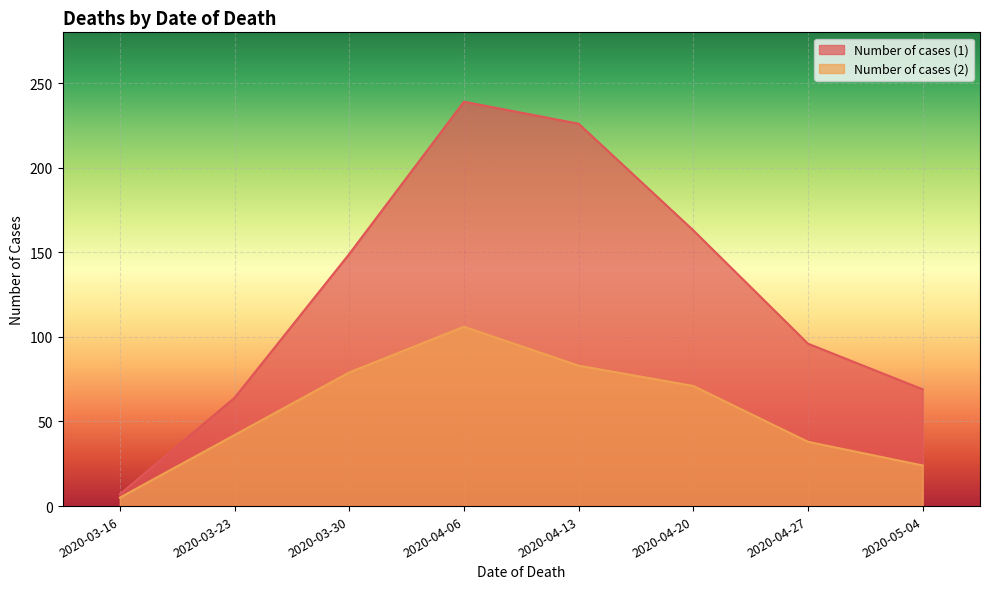

List the series in order of their overall mean, highest first.

Number of cases (1), Number of cases (2)